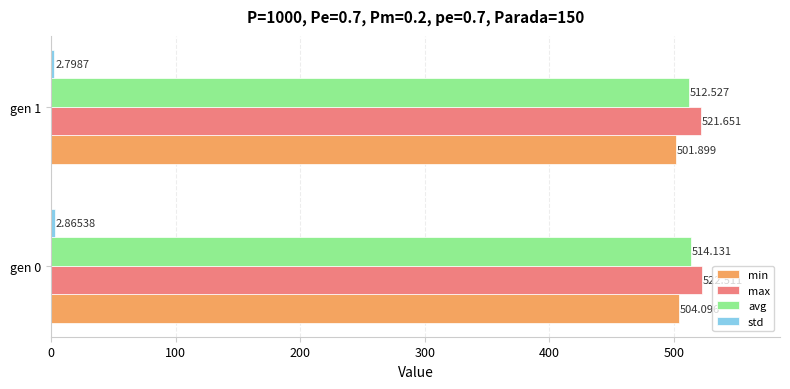

Which series has the widest spread of values?

min